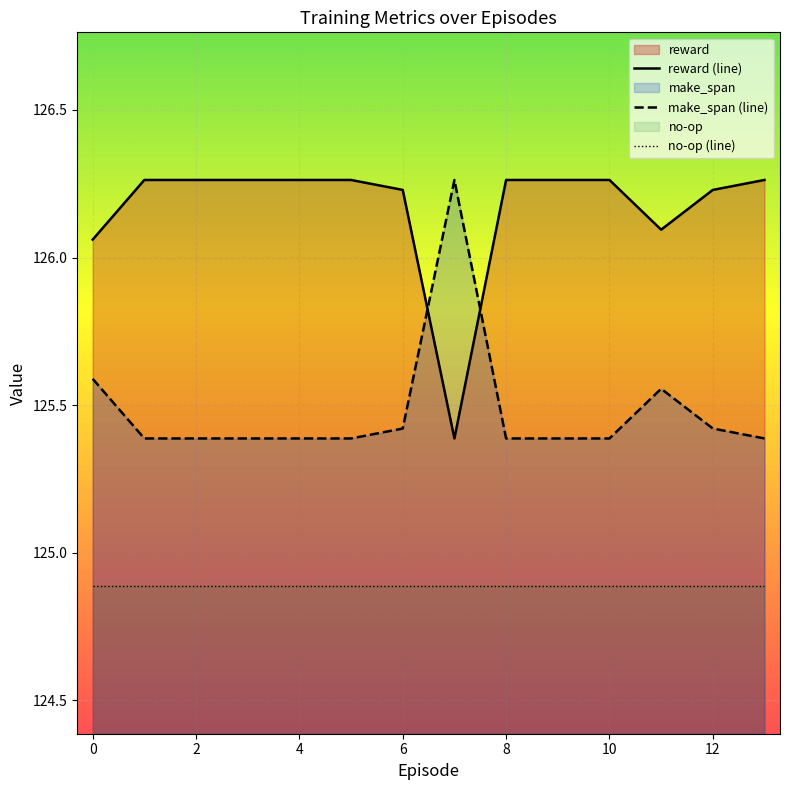

Where is reward (line) nearest to the value 125?

7